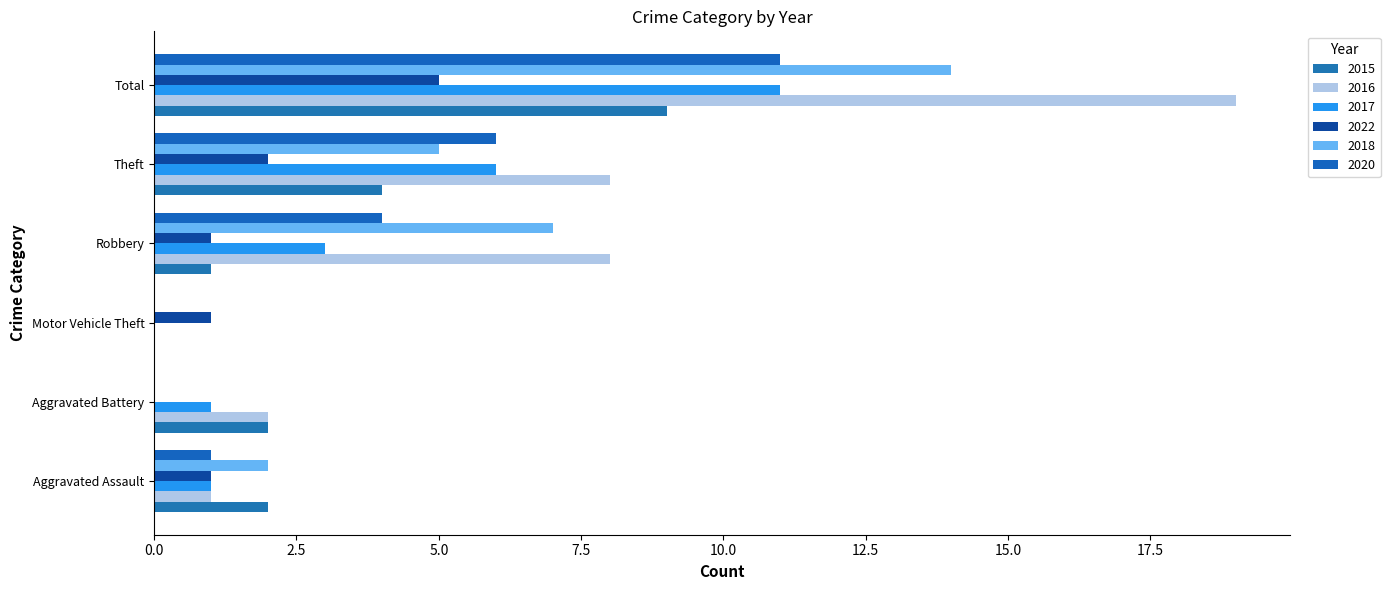

How many positive values does the 2015 series have?

5